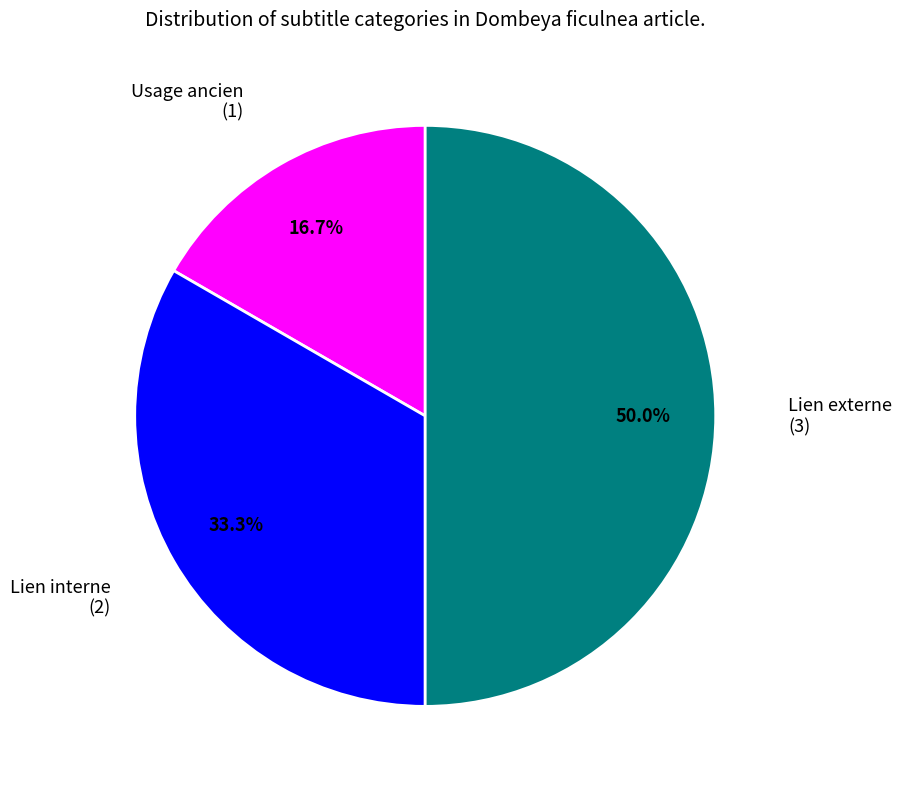

To the nearest percent, what is the difference between the largest and smallest slice percentages?

33%